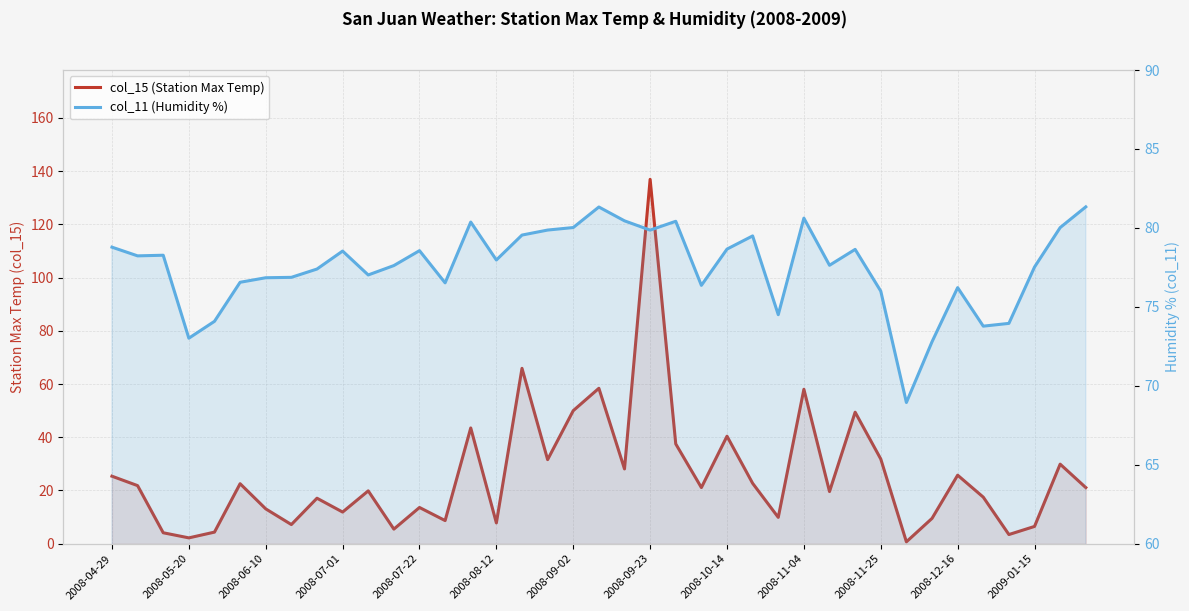

The value of col_15 (Station Max Temp) at 35 is 1.8. True or false?

False